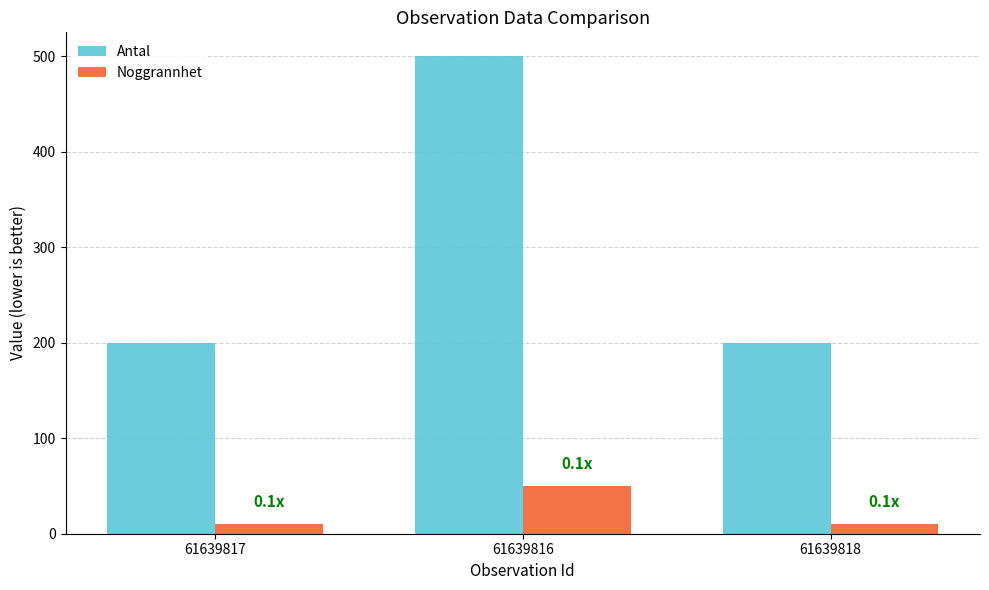

What is the spread (max minus min) of values at 61639818?

190